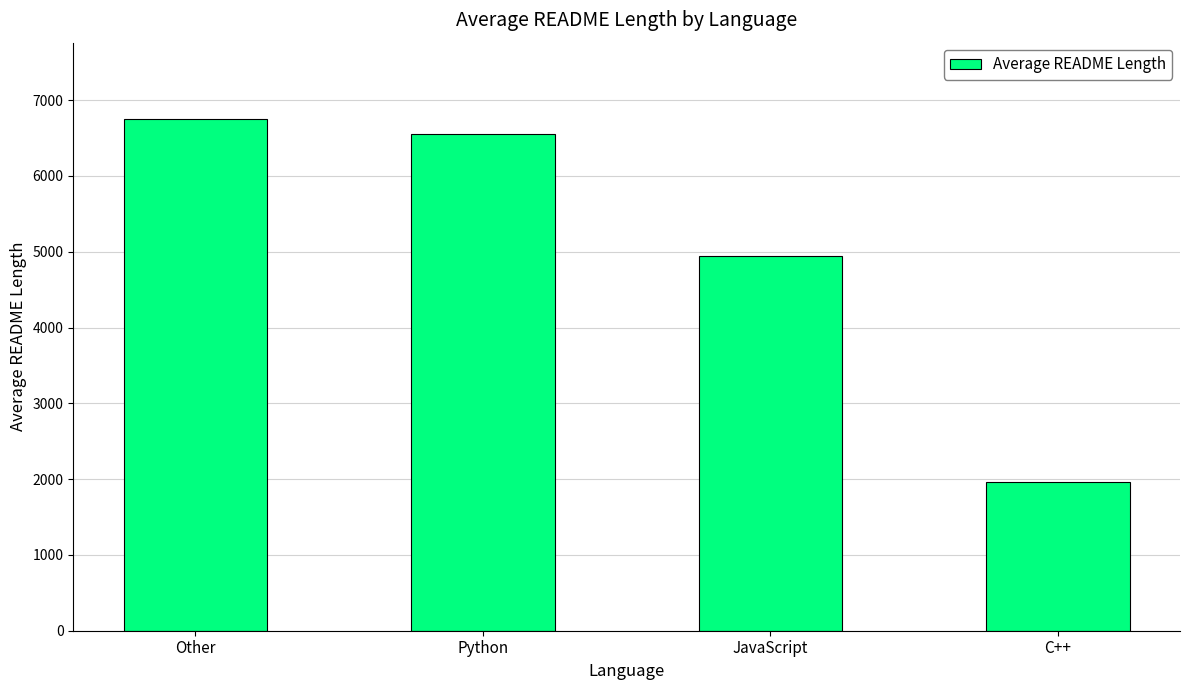

At which label does the data first exceed 6558?

Other